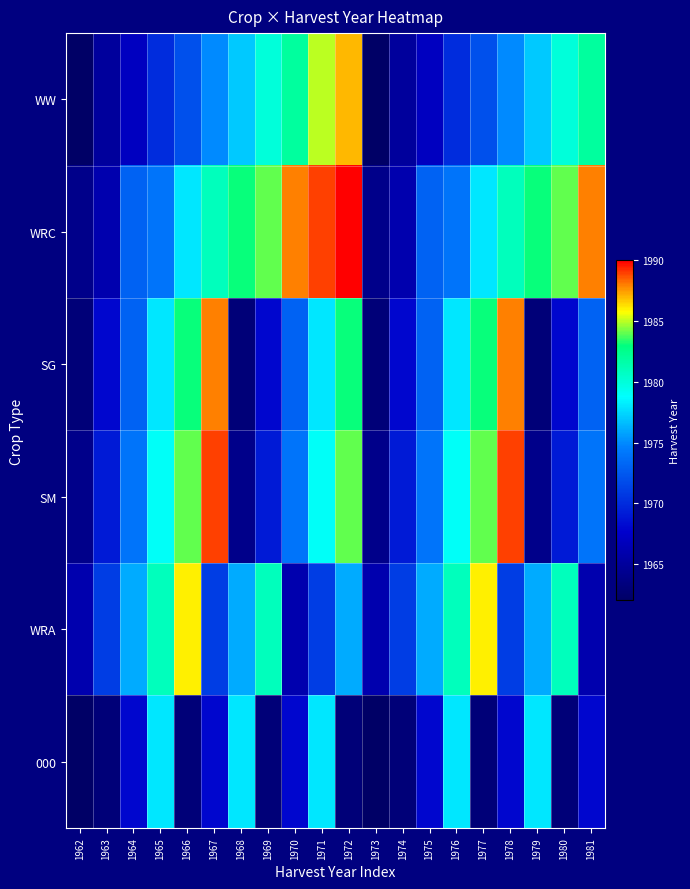

At which label does WW first exceed 1975?

1968